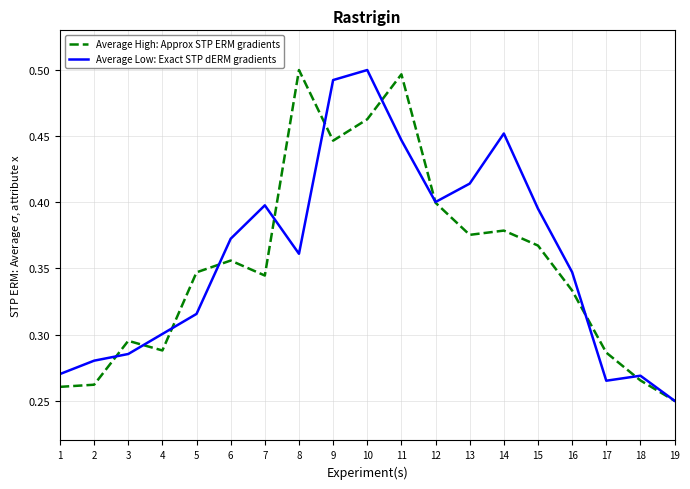

The Average Low: Exact STP dERM gradients series shows 0.3 at 4. True or false?

True